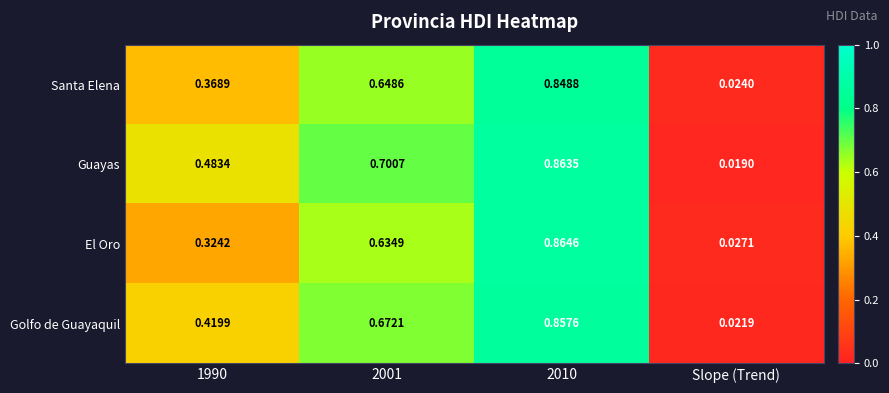

Where is Golfo de Guayaquil nearest to the value 0?

Slope (Trend)